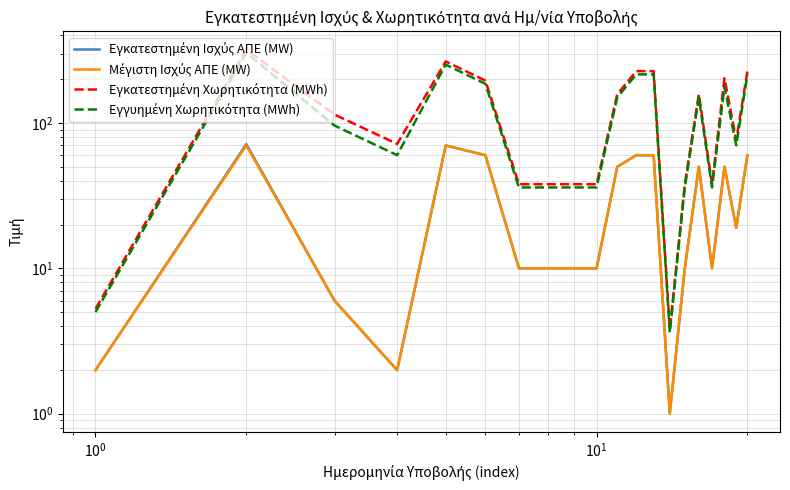

Which series has the widest spread of values?

Εγκατεστημένη Χωρητικότητα (MWh)